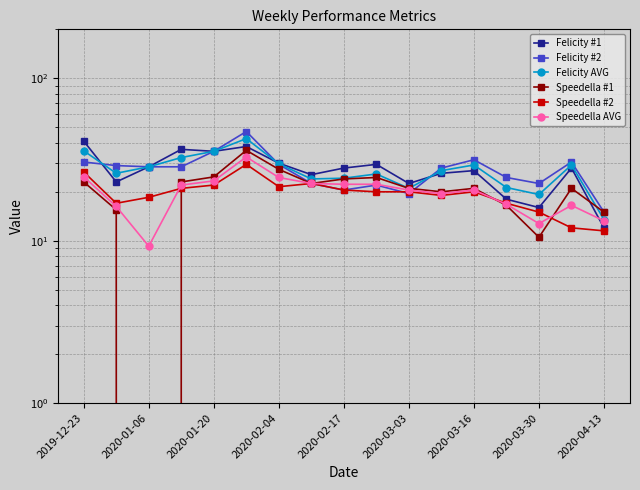

What is the sum of all Felicity #1 values?

465.0